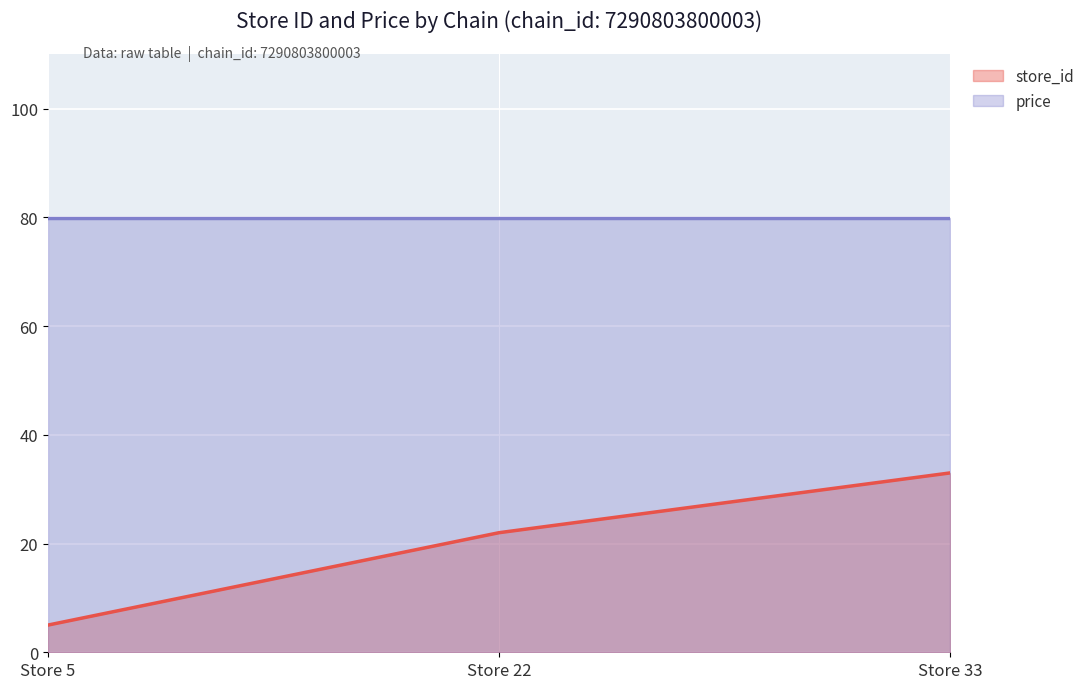

What is the approximate value at Store 33, to the nearest 10?

30